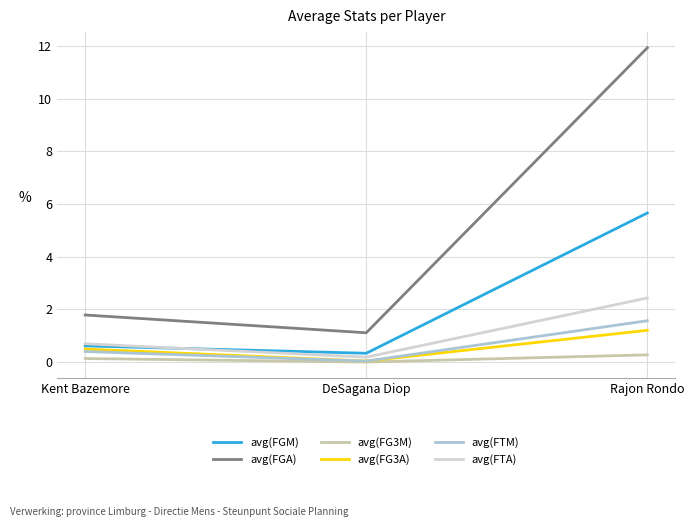

What is the difference between the maximum and minimum values in the avg(FGA) series?

10.8